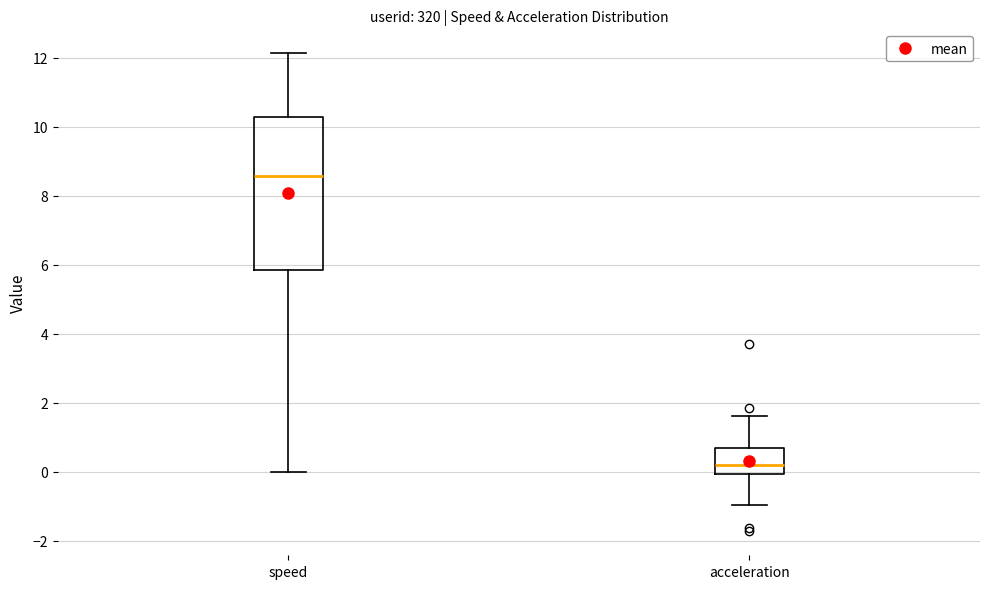

Comparing the boxes themselves (not the whiskers), which one is the tallest?

speed